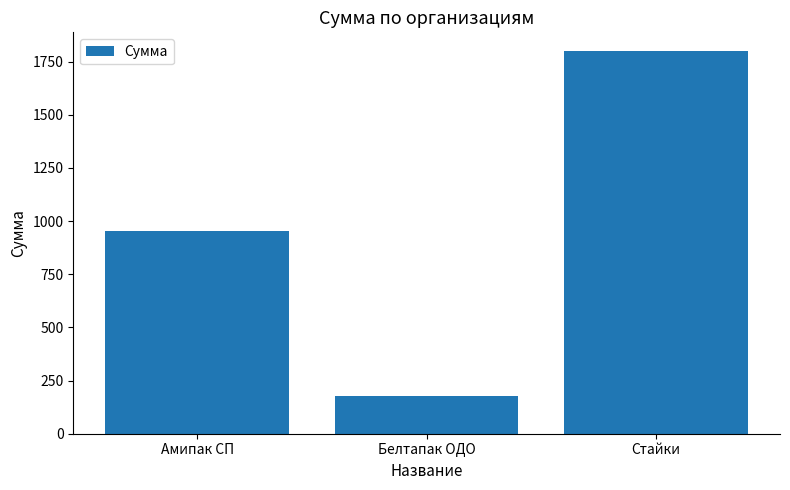

What is the sum of all values?

2925.6